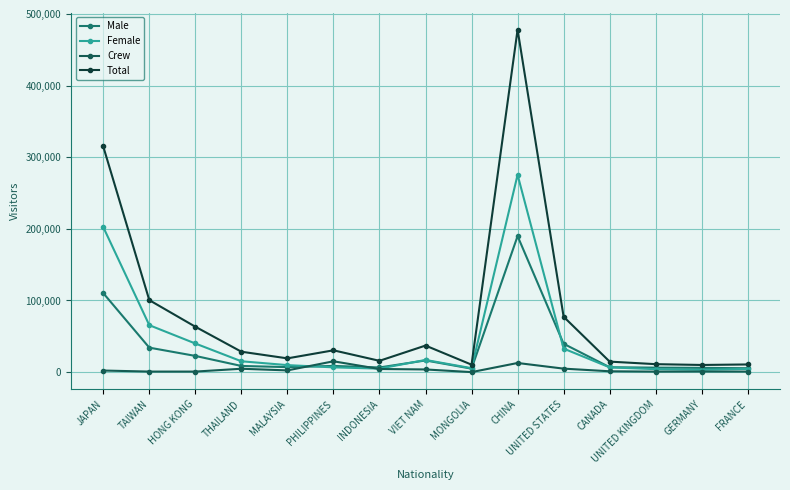

What is the label of the 2nd point from the right?

GERMANY